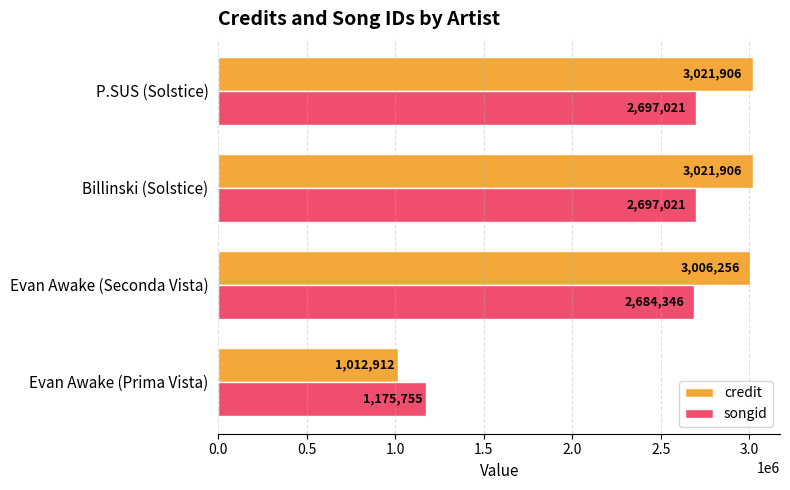

Which series has the widest spread of values?

credit